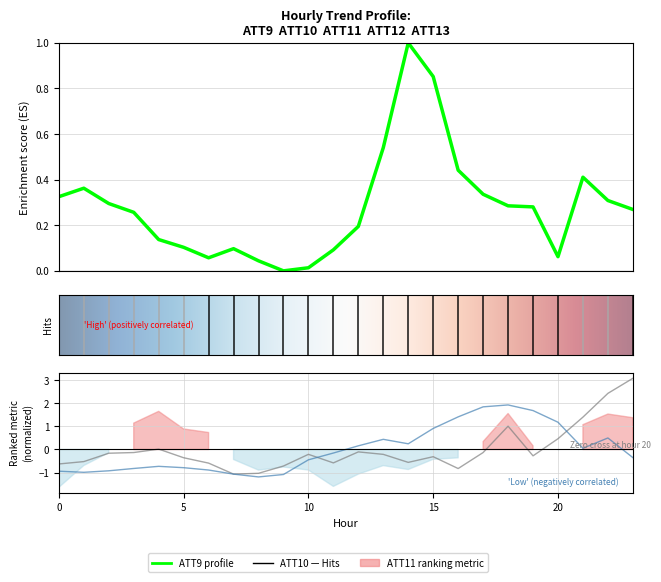

What is the difference between the maximum and second lowest values in the ATT9 series?

1.0